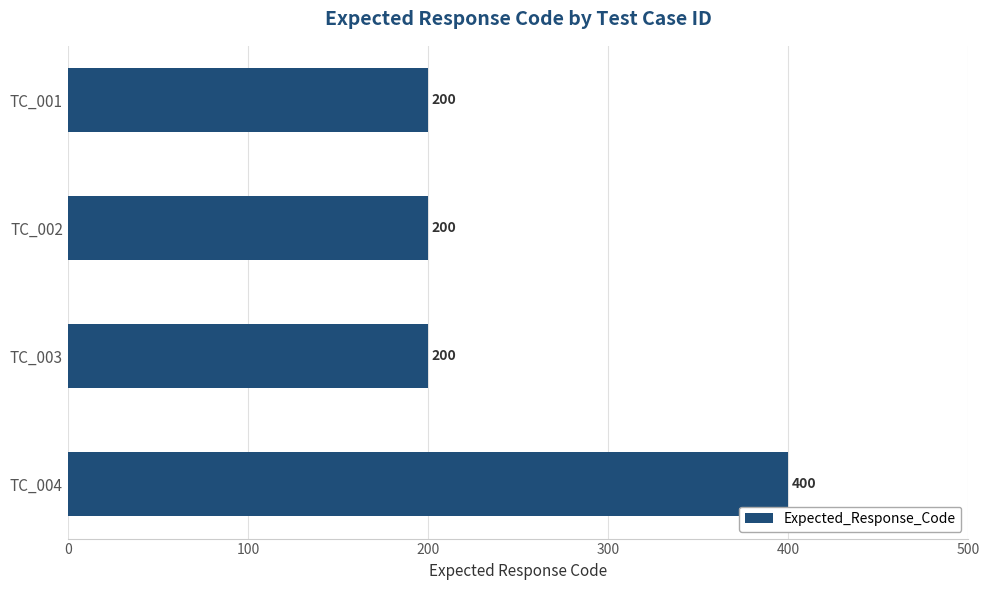

What is the minimum value shown in the chart?

200